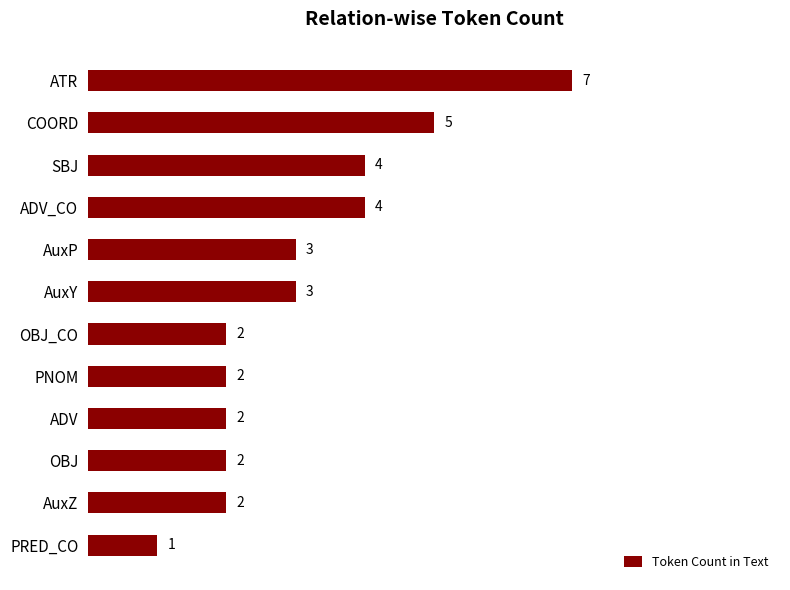

How many data points does each series have?

12